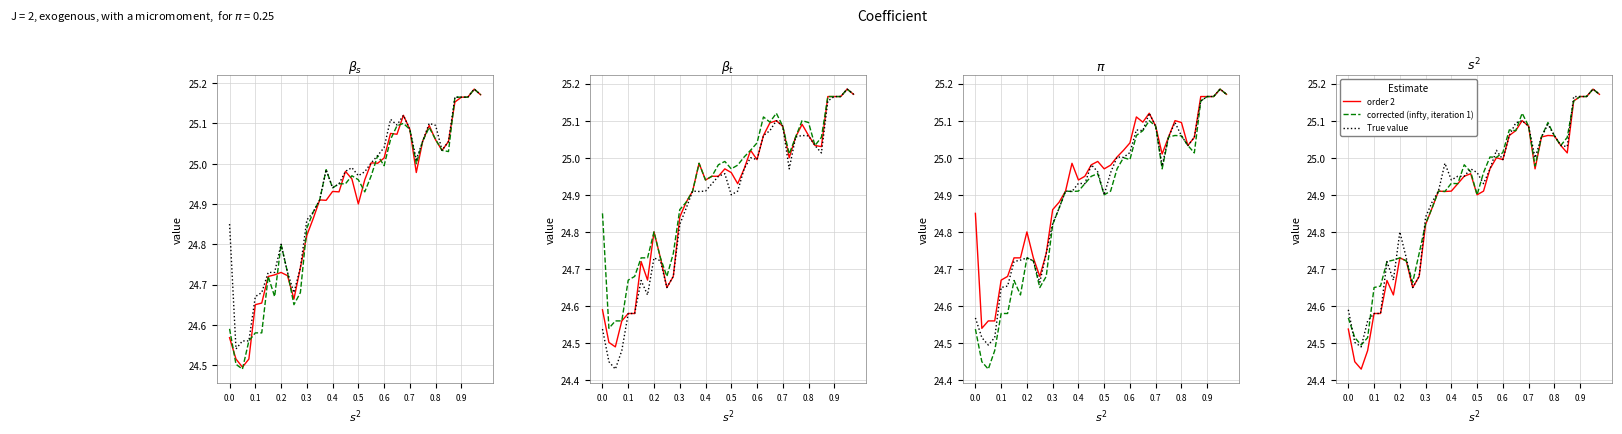

What is the sum of all order 2 values?

995.5